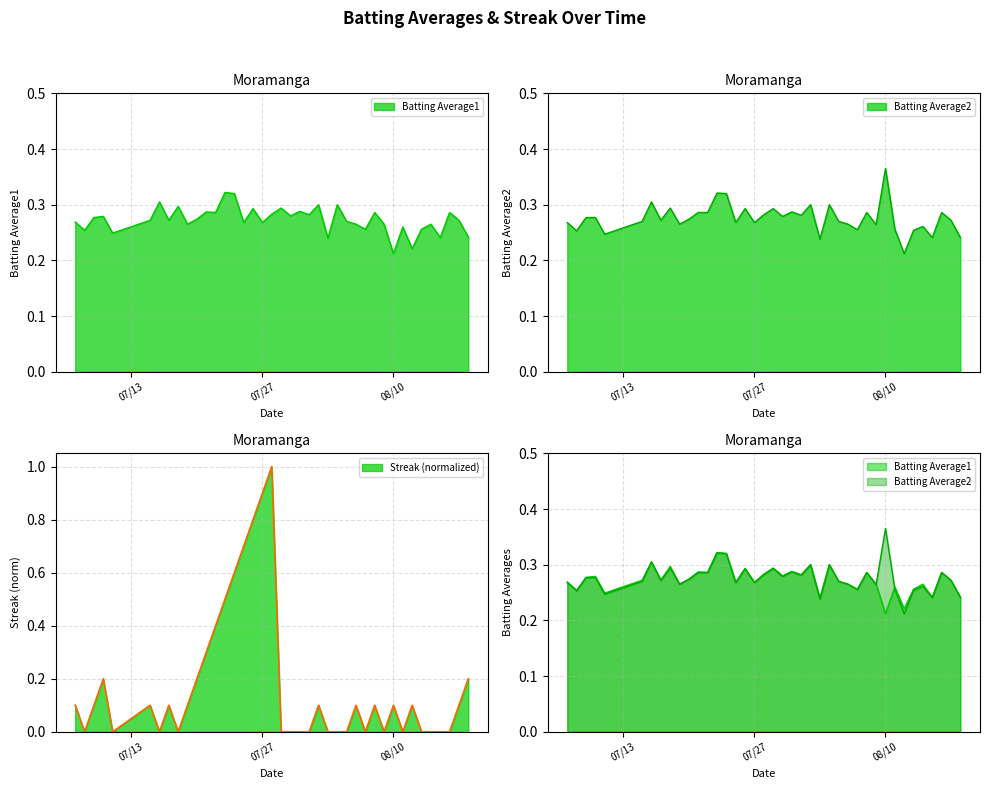

How many categories are shown in the chart?

40